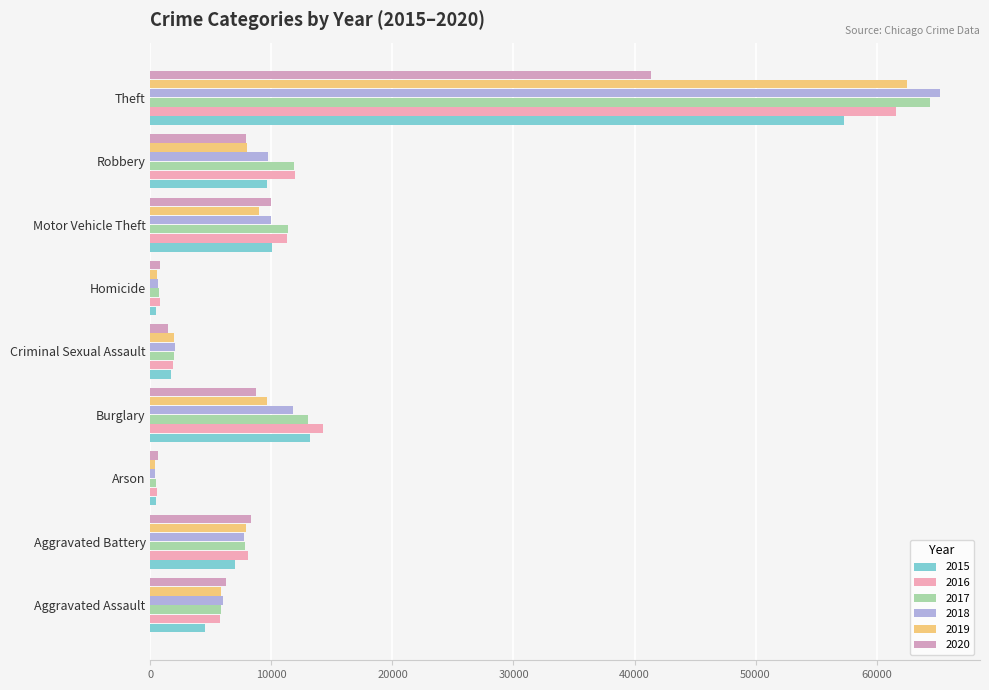

True or false: 2016 has a value of 8217 at Robbery.

False